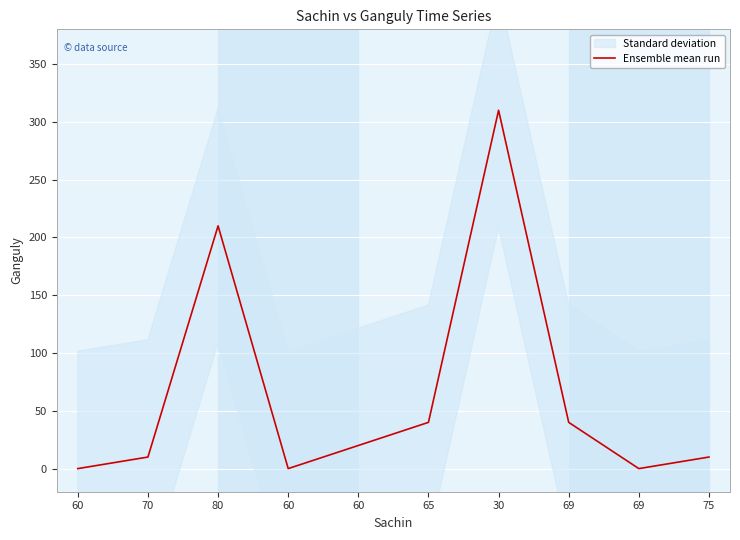

Rank the categories by value from lowest to highest.

60, 60, 69, 70, 75, 60, 65, 69, 80, 30